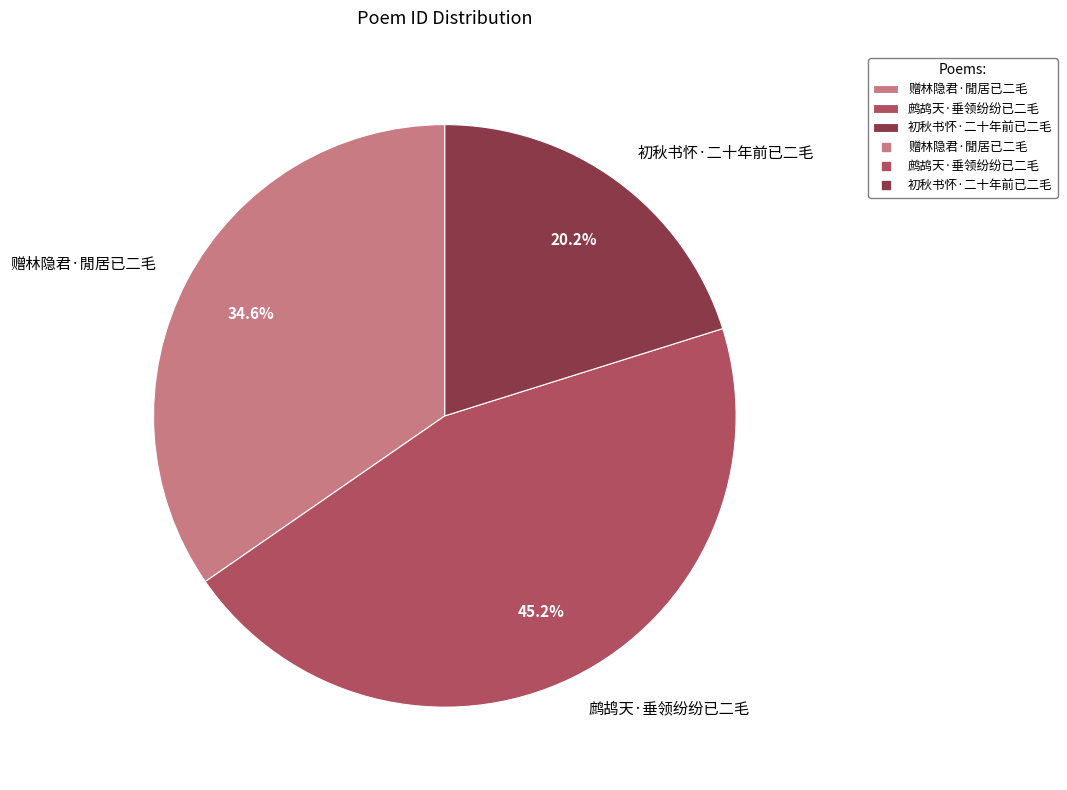

Do 初秋书怀·二十年前已二毛 and 鹧鸪天·垂领纷纷已二毛 together represent more than half of the pie?

Yes